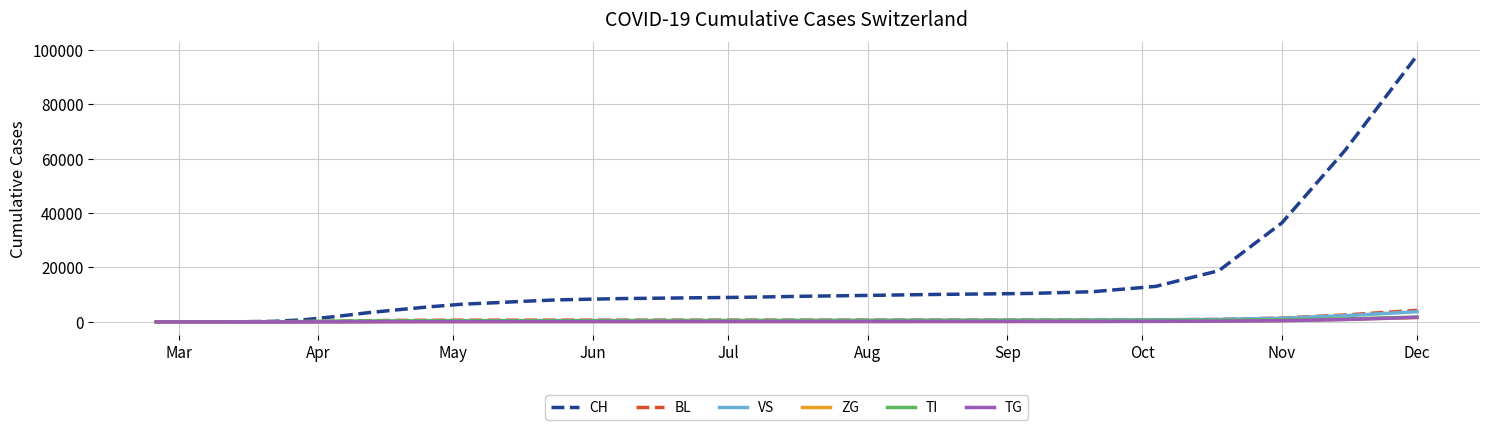

Which series has the largest total across all categories?

CH